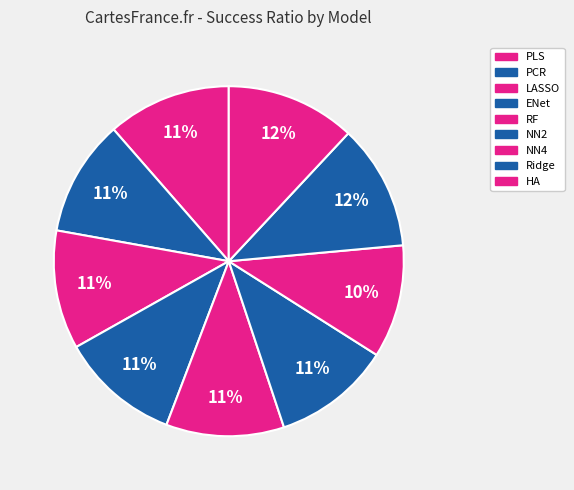

To the nearest percent, what is the combined percentage of Ridge and LASSO?

23%